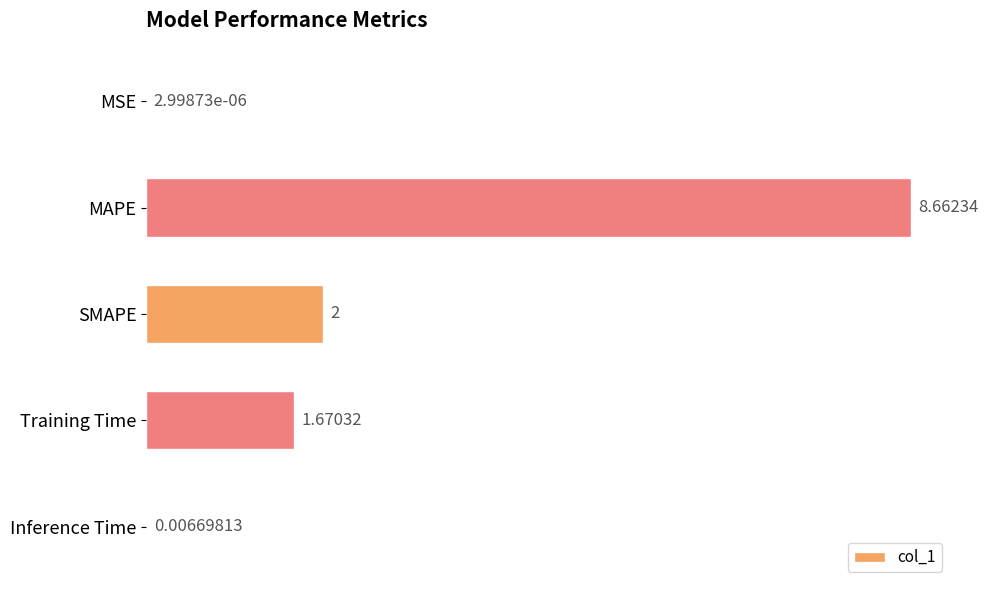

Which has a higher value, MSE or MAPE?

MAPE